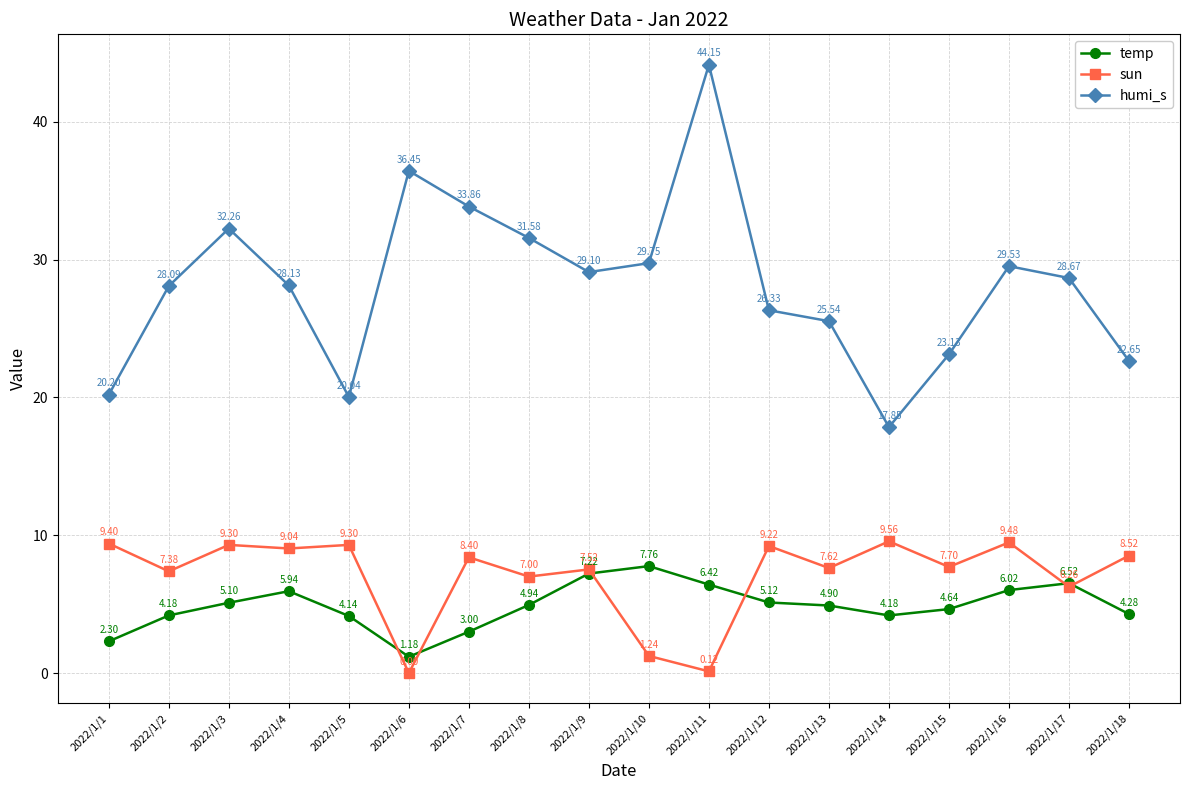

At 2022/1/9, list the series in order from largest to smallest.

humi_s, sun, temp